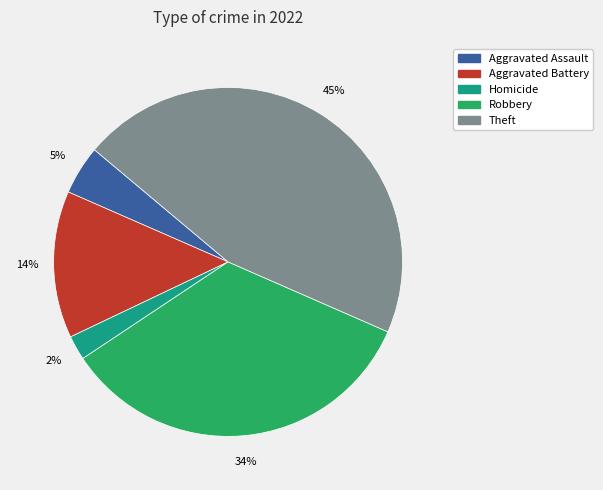

How many slices are in this pie chart?

5